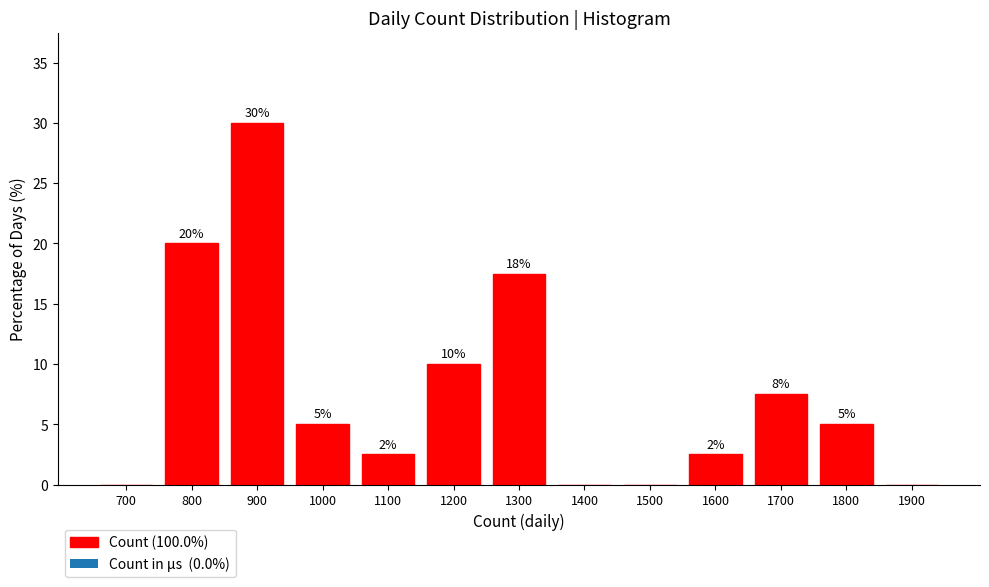

At which label does the data first exceed 5?

800